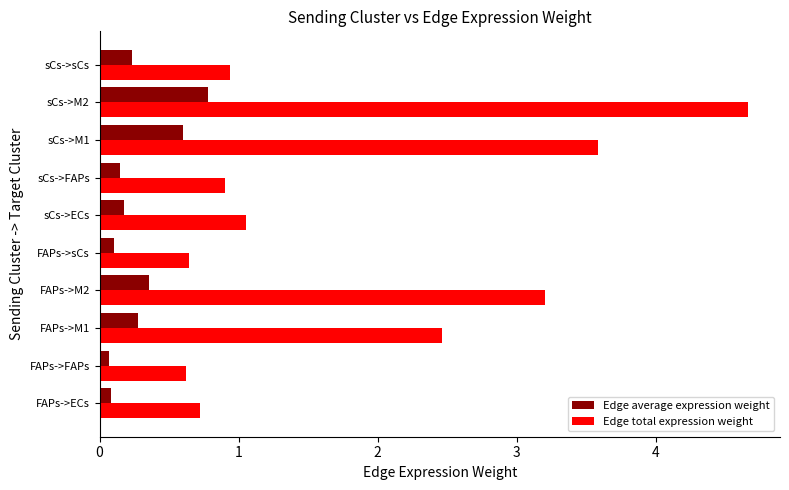

Rank the series by their average value, from highest to lowest.

Edge total expression weight, Edge average expression weight